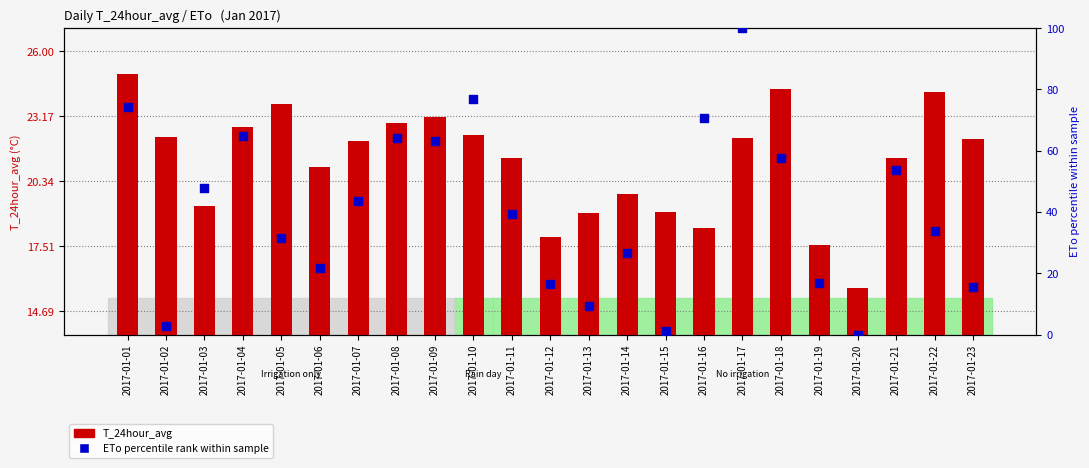

What is the total value across all series at 2017-01-01?

99.3